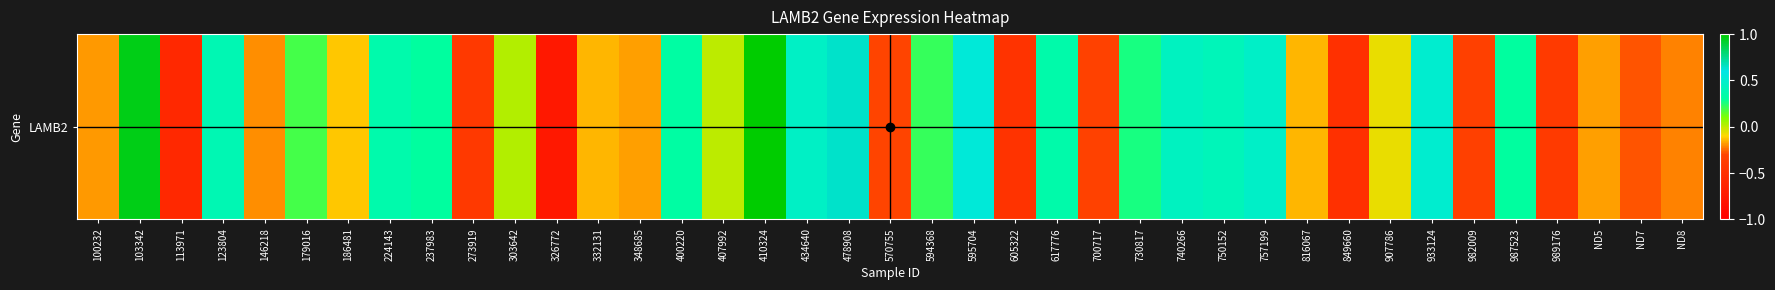

Rank the categories by value from highest to lowest.

410324, 103342, 478908, 595704, 933124, 757199, 434640, 740266, 750152, 123804, 224143, 617776, 400220, 987523, 237983, 730817, 594368, 179016, 303642, 407992, 907786, 186481, 816067, 332131, 348685, ND5, 100232, 146218, ND8, ND7, 570755, 700717, 982009, 989176, 273919, 605322, 849660, 113971, 326772